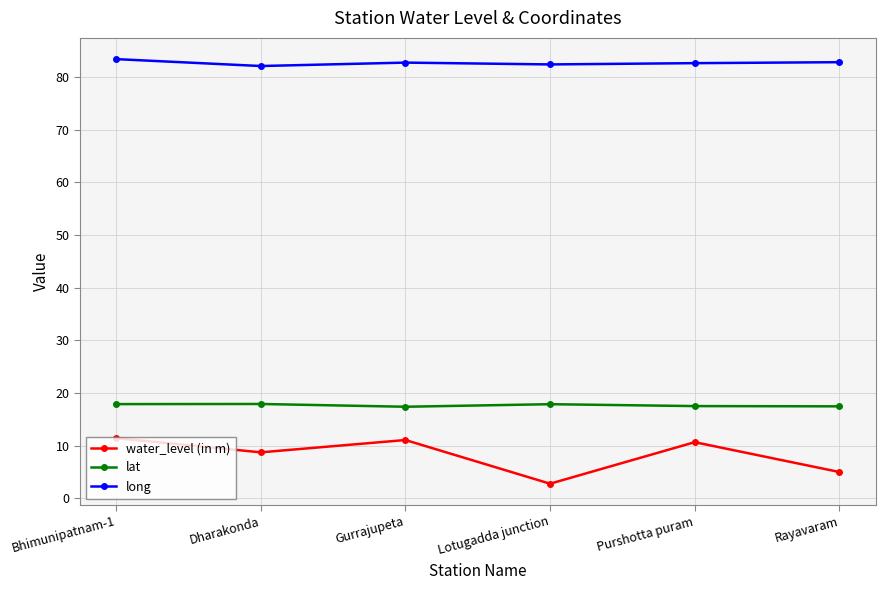

True or false: lat and long intersect in this chart.

False